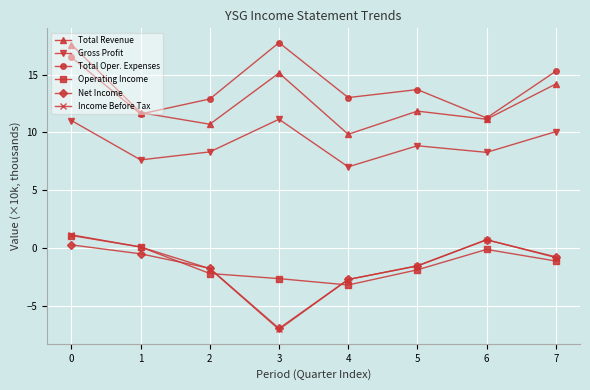

In Operating Income, how many points are lower than both neighbors (excluding endpoints)?

1